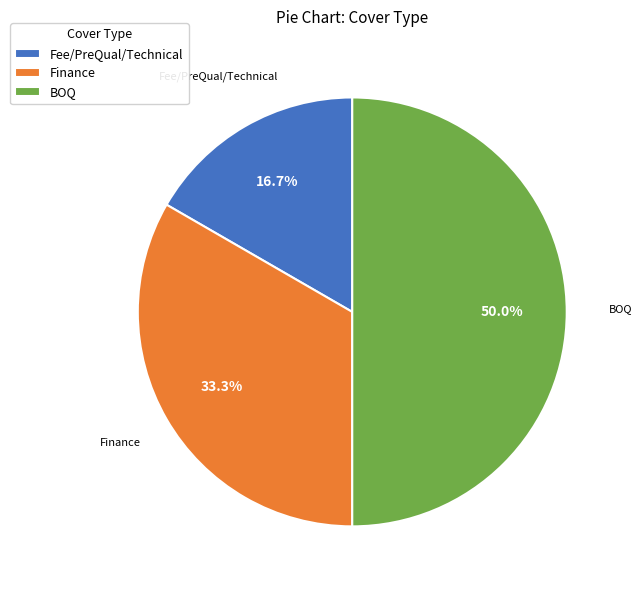

To the nearest percent, what is the difference between the Finance and Fee/PreQual/Technical slice percentages?

17%